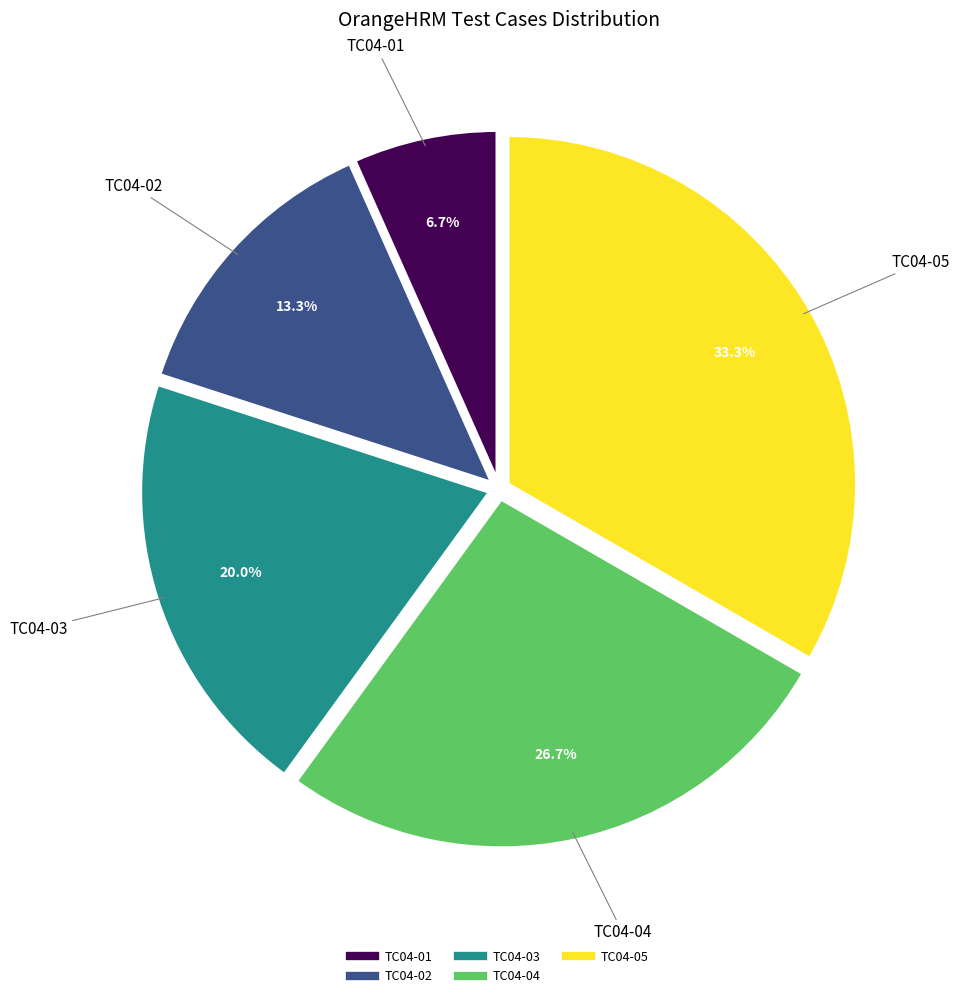

Is it true that TC04-03 is 5% of the pie?

False